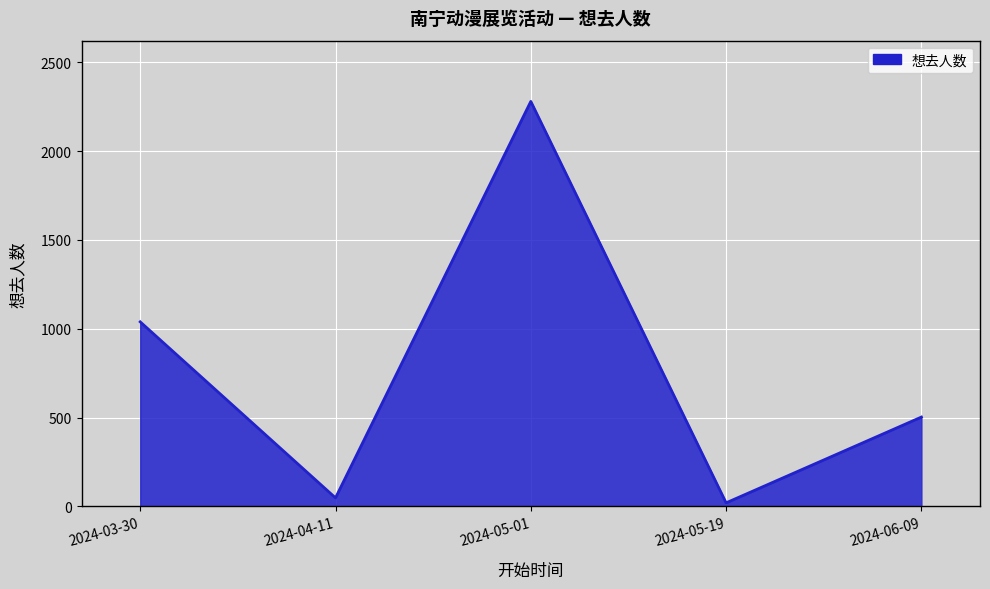

Rank the categories by value from lowest to highest.

2024-05-19, 2024-04-11, 2024-06-09, 2024-03-30, 2024-05-01